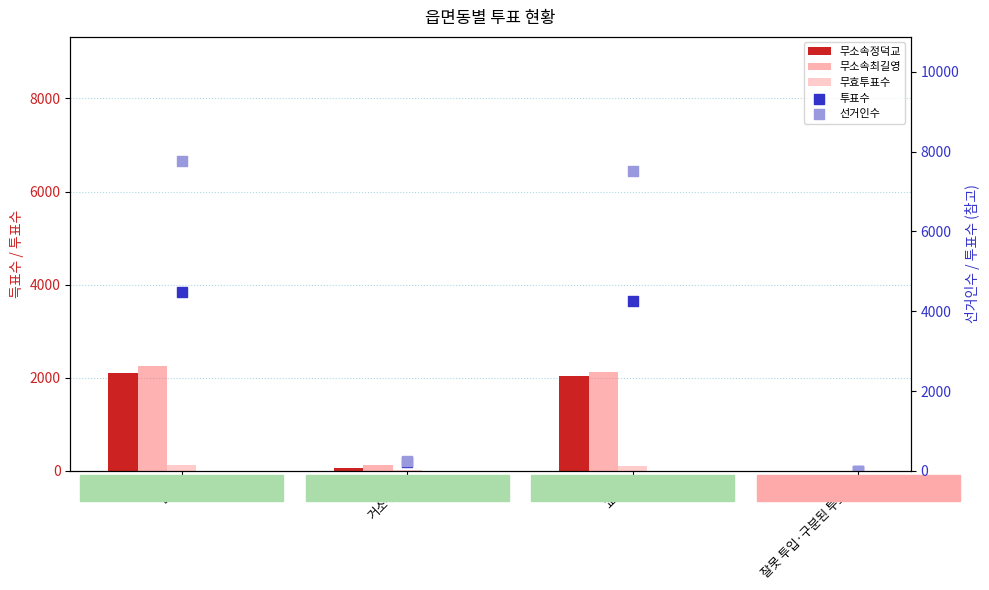

Which series contains the lowest Y value?

무소속정덕교